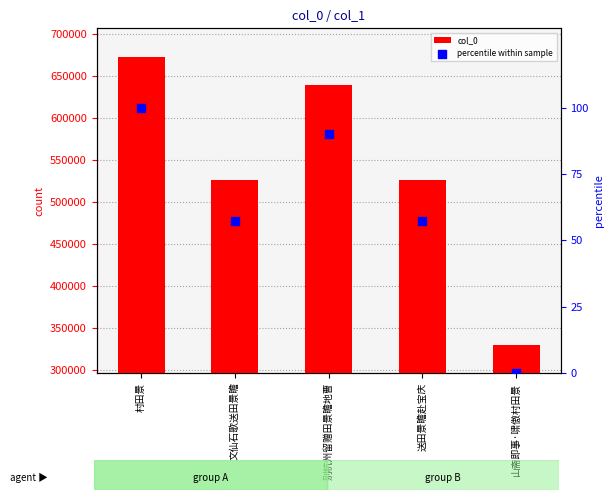

Which series reaches the minimum Y coordinate?

percentile within sample